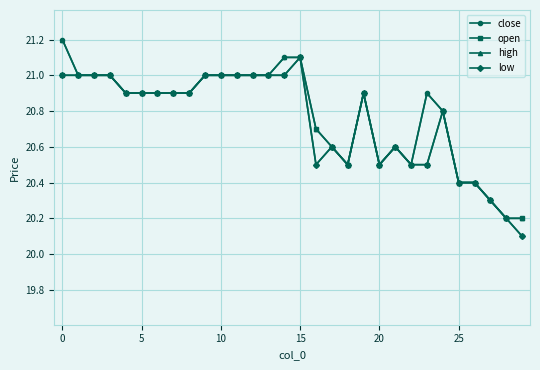

Which series has the widest spread of values?

close